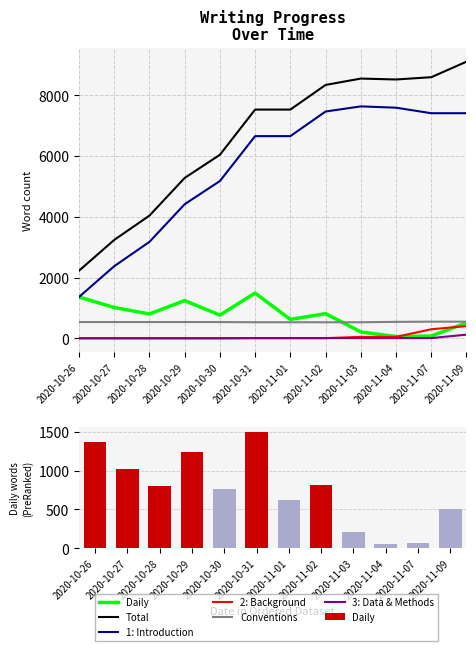

What is the total value across all series at 2020-11-01?

15351